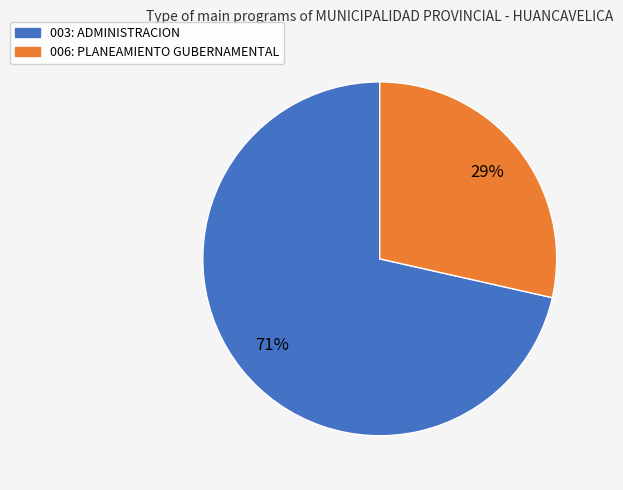

Which has a higher value, 003: ADMINISTRACION or 006: PLANEAMIENTO GUBERNAMENTAL?

003: ADMINISTRACION